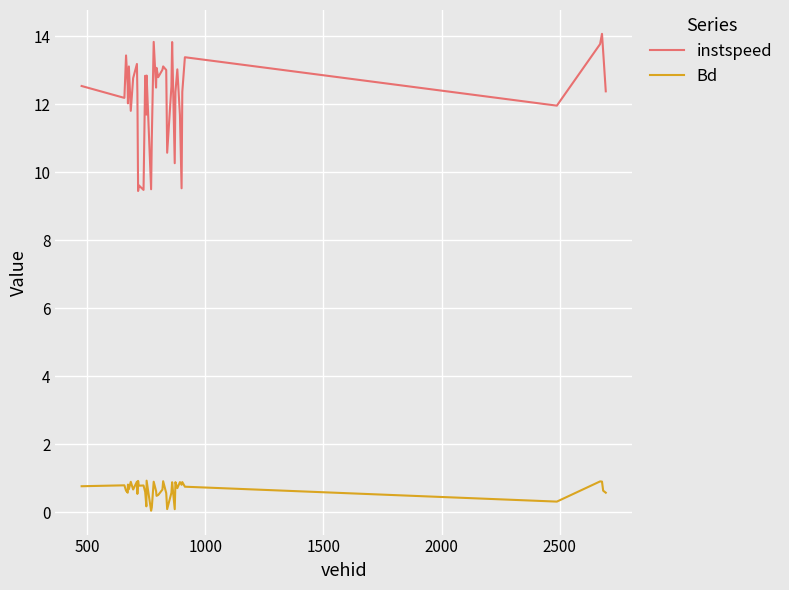

List the series in order of their peak value, lowest first.

Bd, instspeed